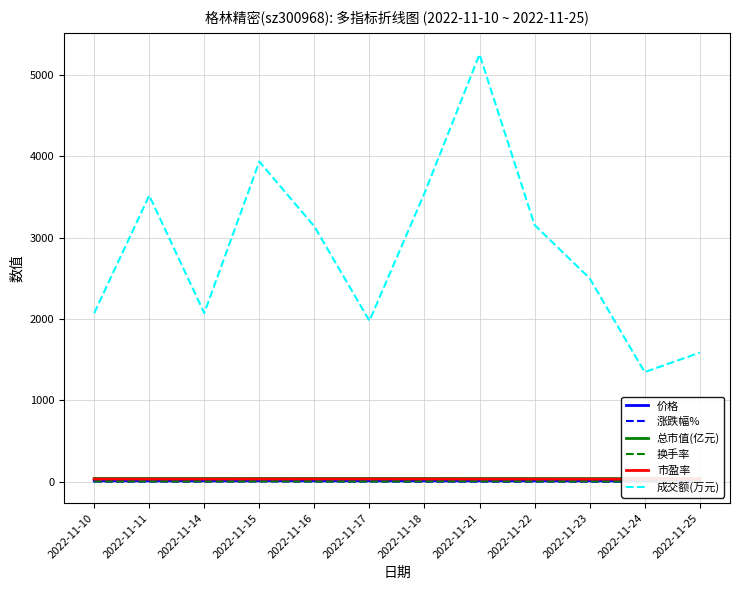

What are all the series names shown in the legend?

价格, 涨跌幅%, 总市值(亿元), 换手率, 市盈率, 成交额(万元)